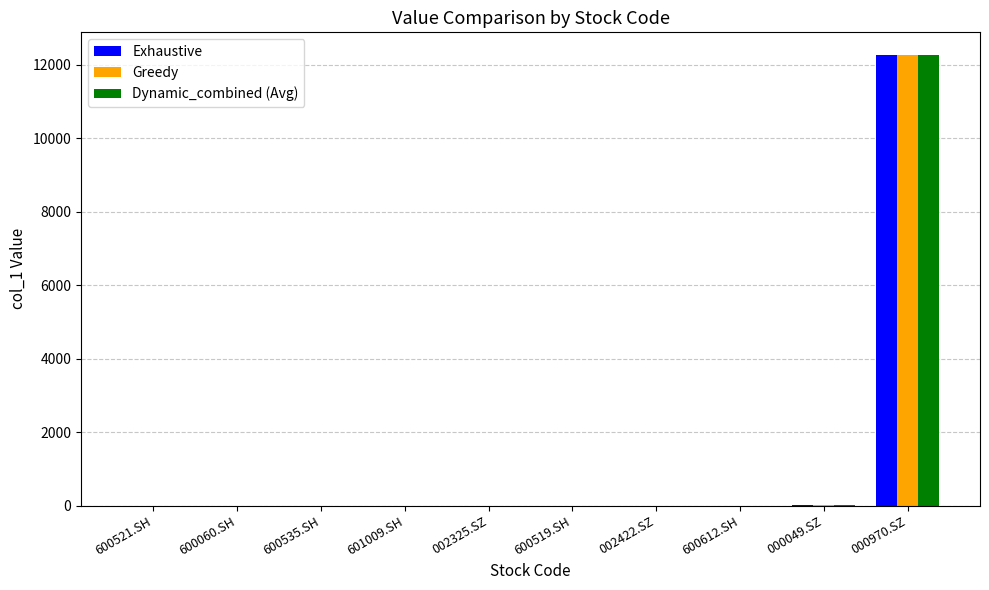

How many groups of bars are there?

10